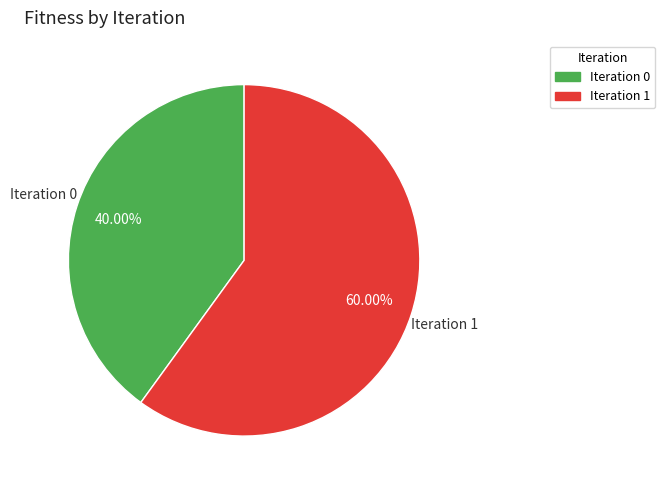

Is there a majority slice in this chart?

Yes